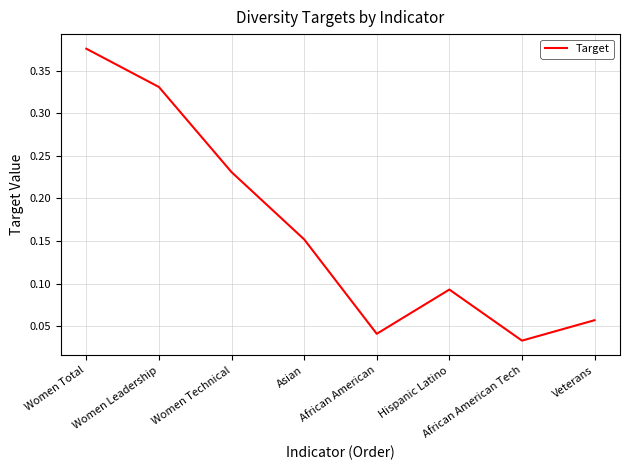

What position from the right is Women Technical?

6